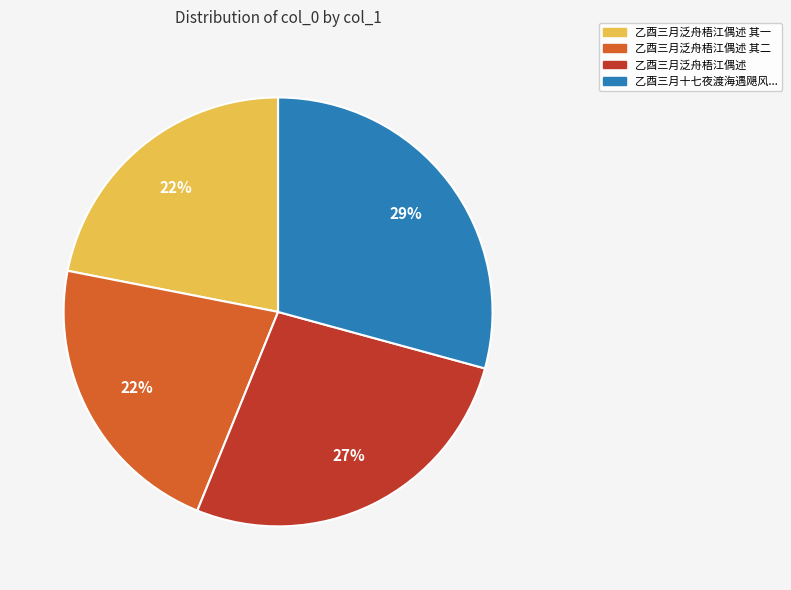

Count the number of slices in the pie.

4